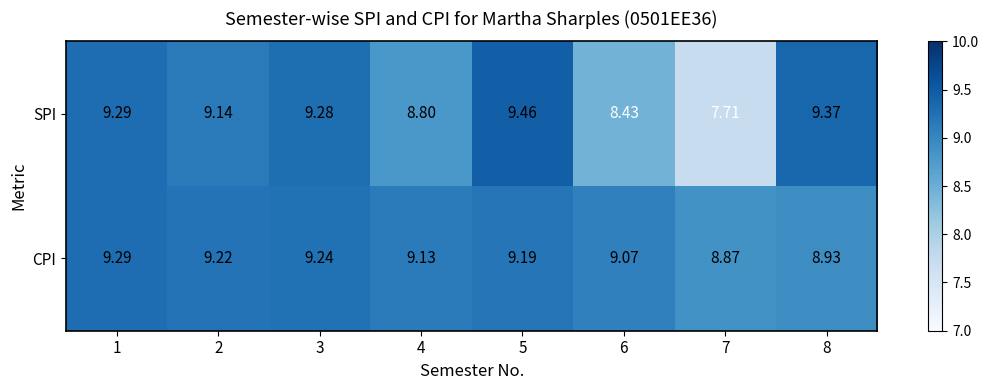

Which series changed the most between 2 and 8?

CPI